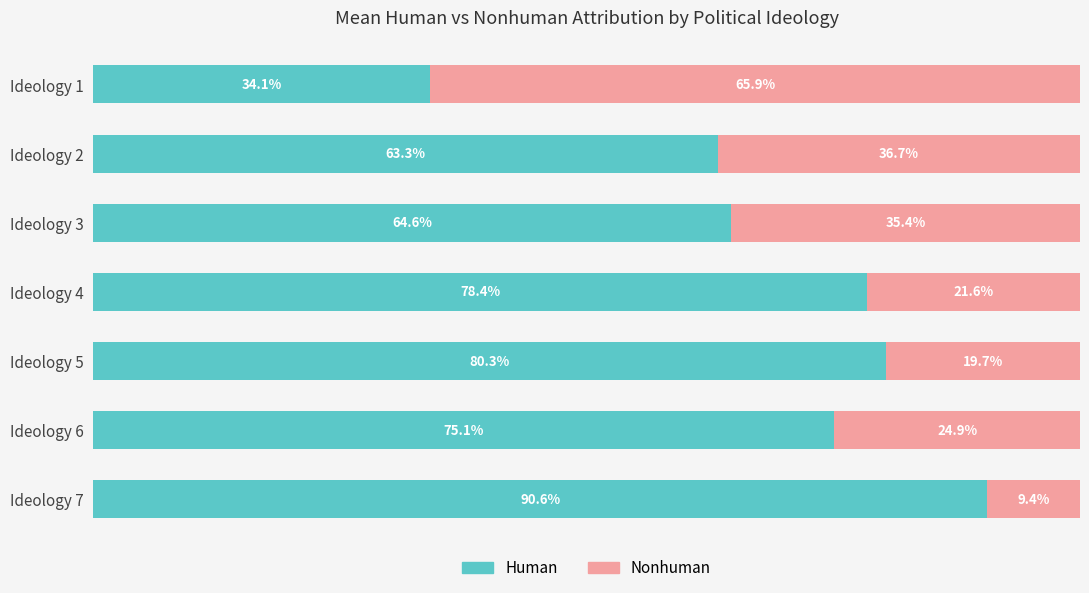

Which category has the highest value in the Human series?

Ideology 7